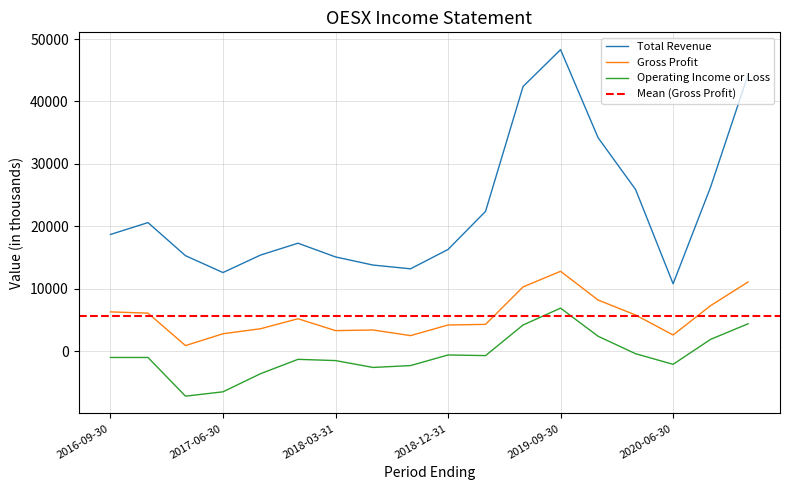

Where does the Operating Income or Loss series first go above -1000?

2018-12-31